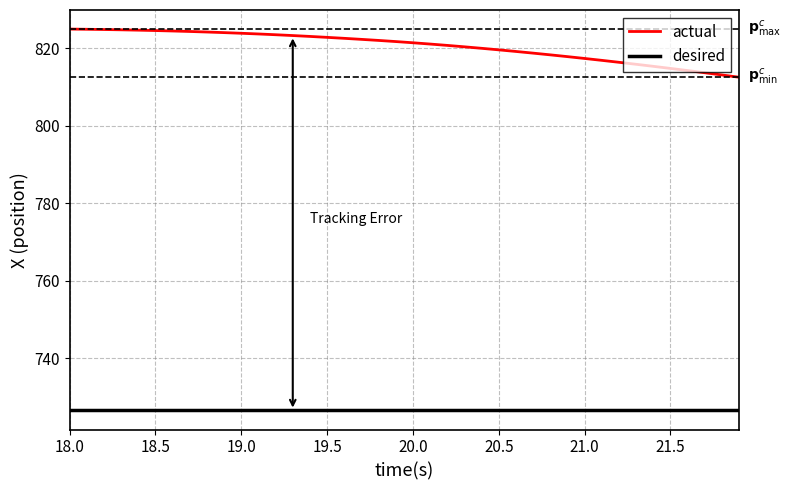

True or false: desired and actual cross at least once.

False